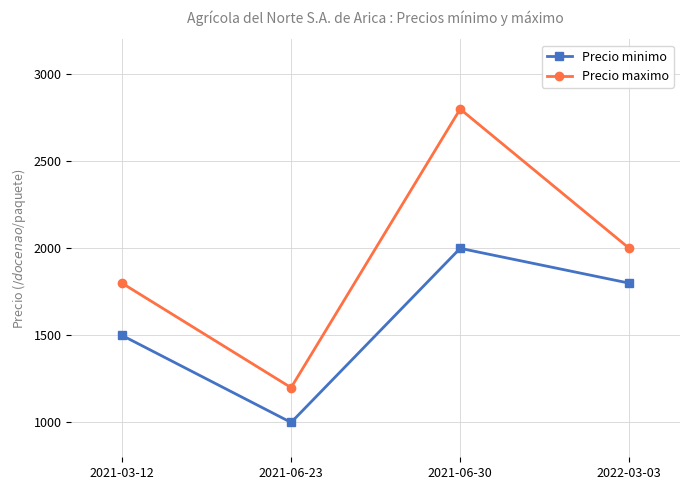

What are all the series names shown in the legend?

Precio minimo, Precio maximo